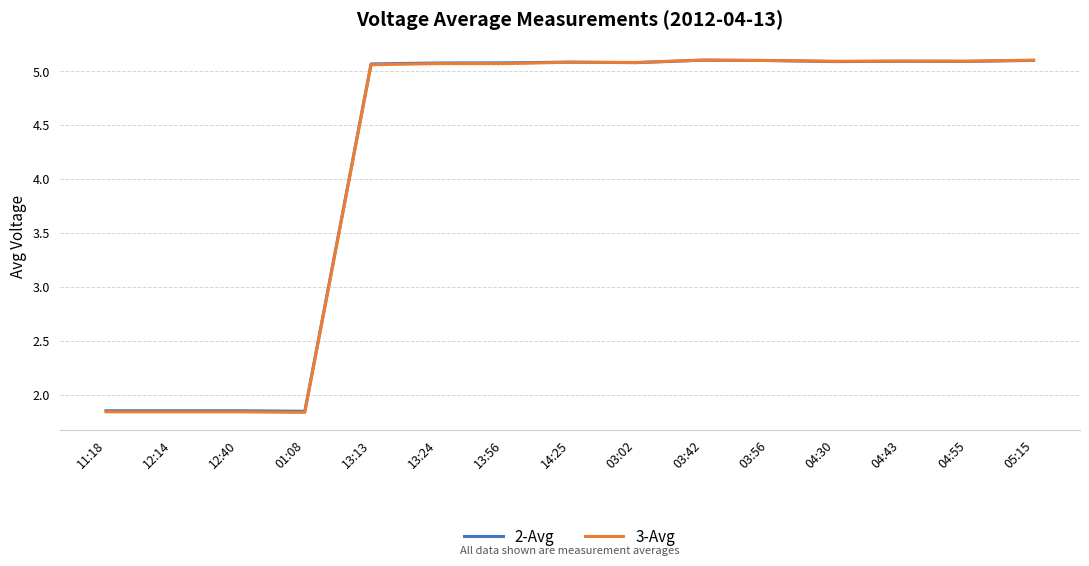

What is the total value across all series at 13:24?

10.2